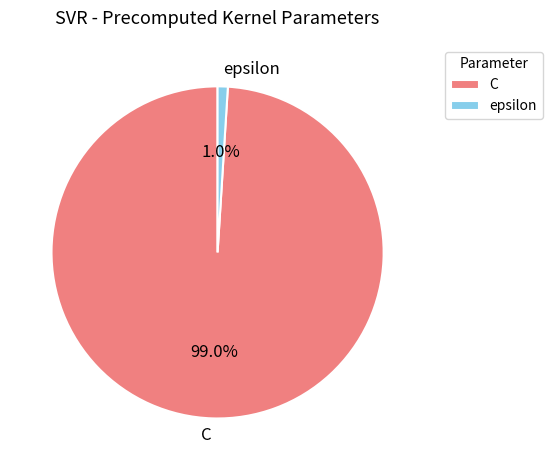

Rank the categories by value from lowest to highest.

epsilon, C